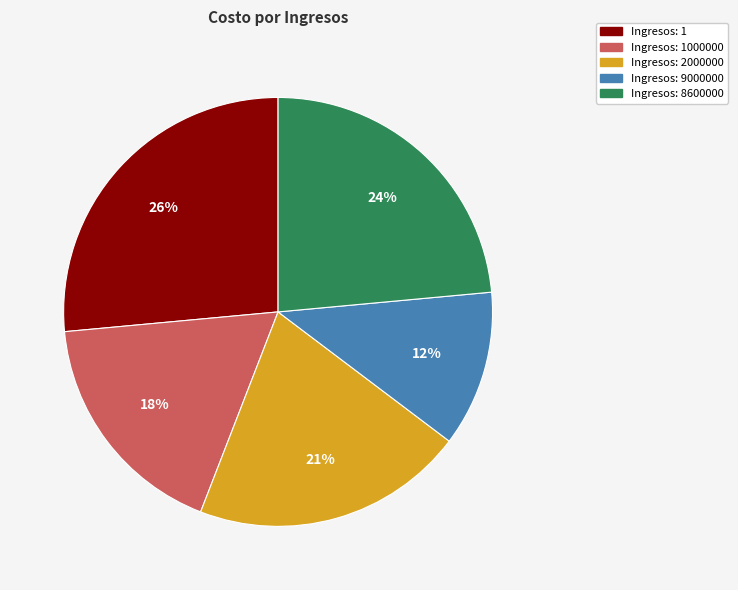

Does any single category account for the majority?

No